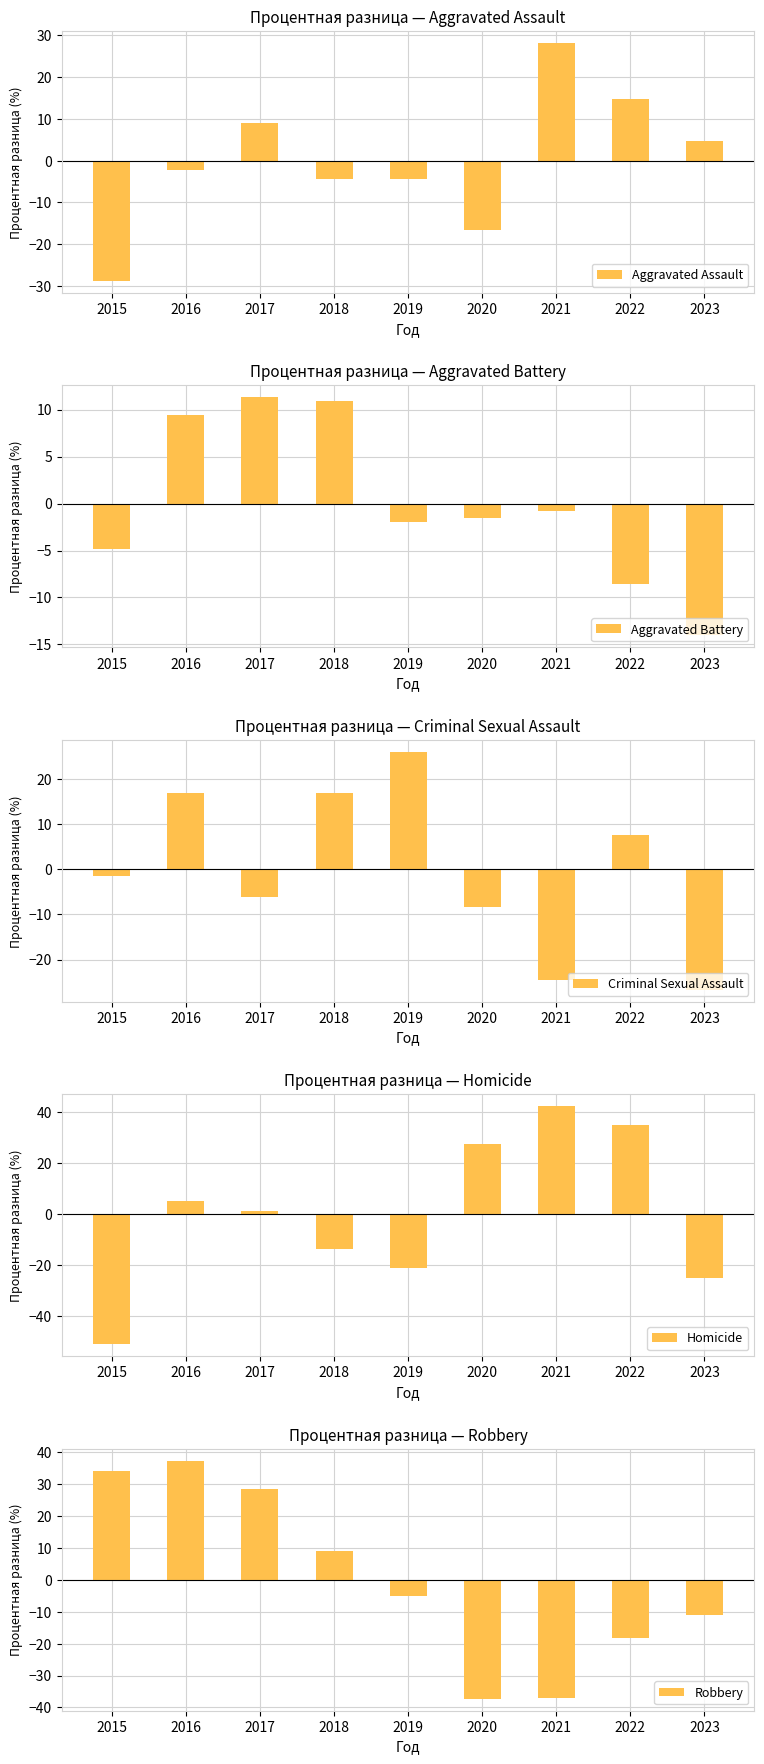

What is the smallest value displayed?

-51.3